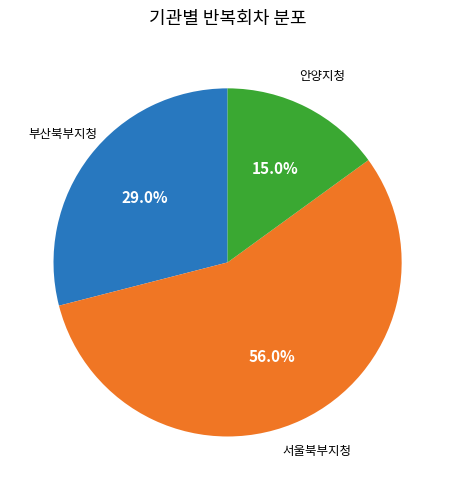

Is there any slice that represents more than half of the pie?

Yes